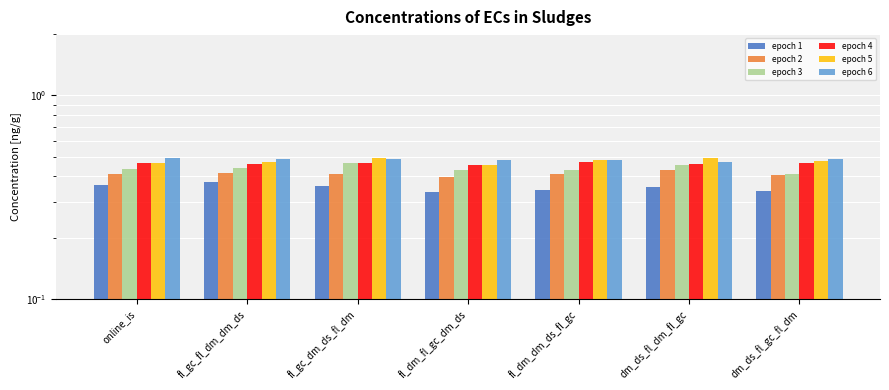

Which category has the lowest value across all series?

fl_dm_fl_gc_dm_ds